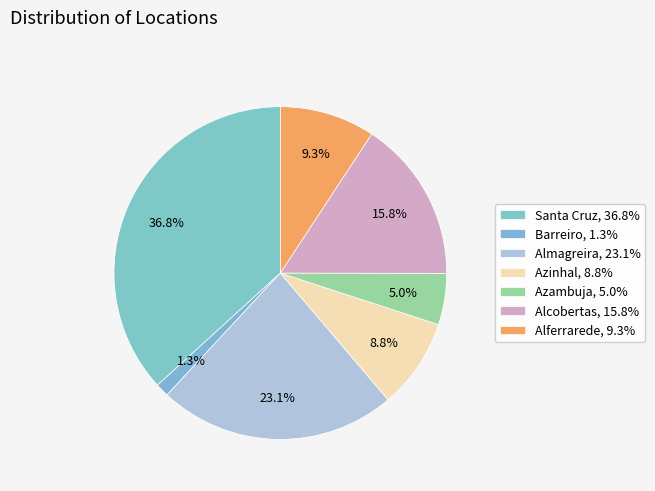

Is it true that Almagreira is 18% of the pie?

False